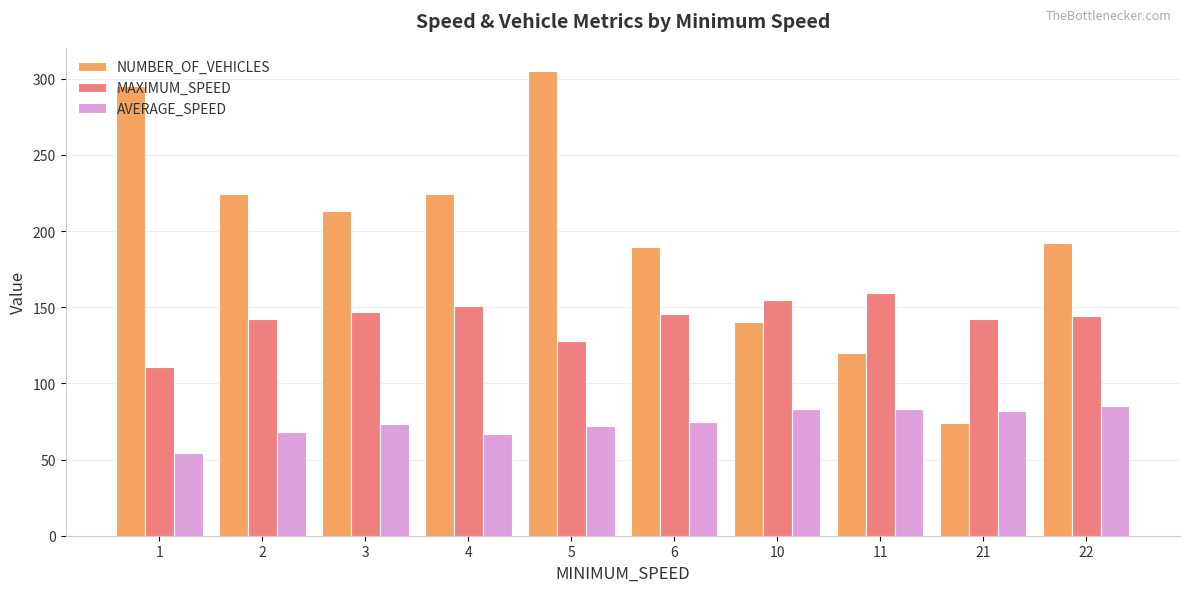

Is it true that AVERAGE_SPEED equals 41.5 at 5?

False